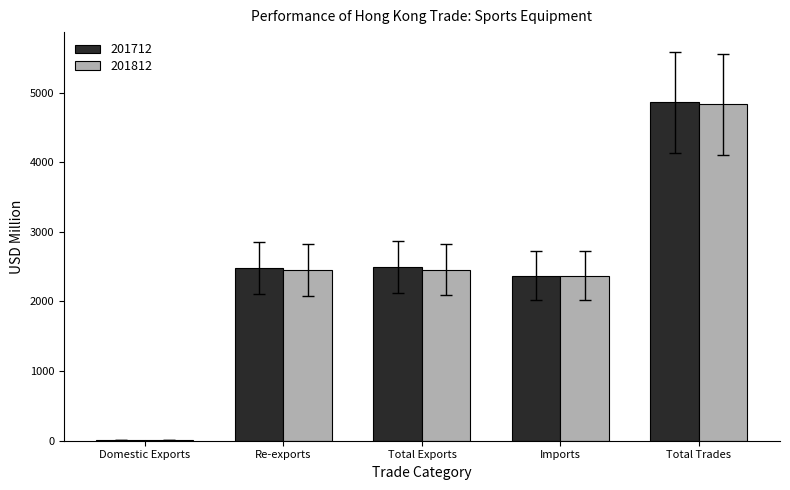

At which category is the sum across all series the highest?

Total Trades